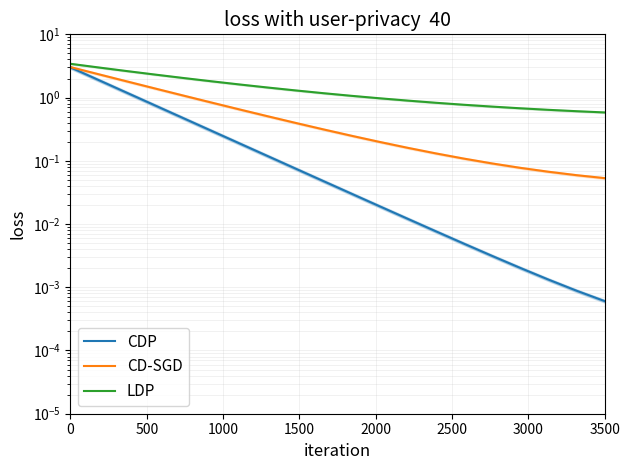

Rank the series by their maximum value, from lowest to highest.

CDP, CD-SGD, LDP